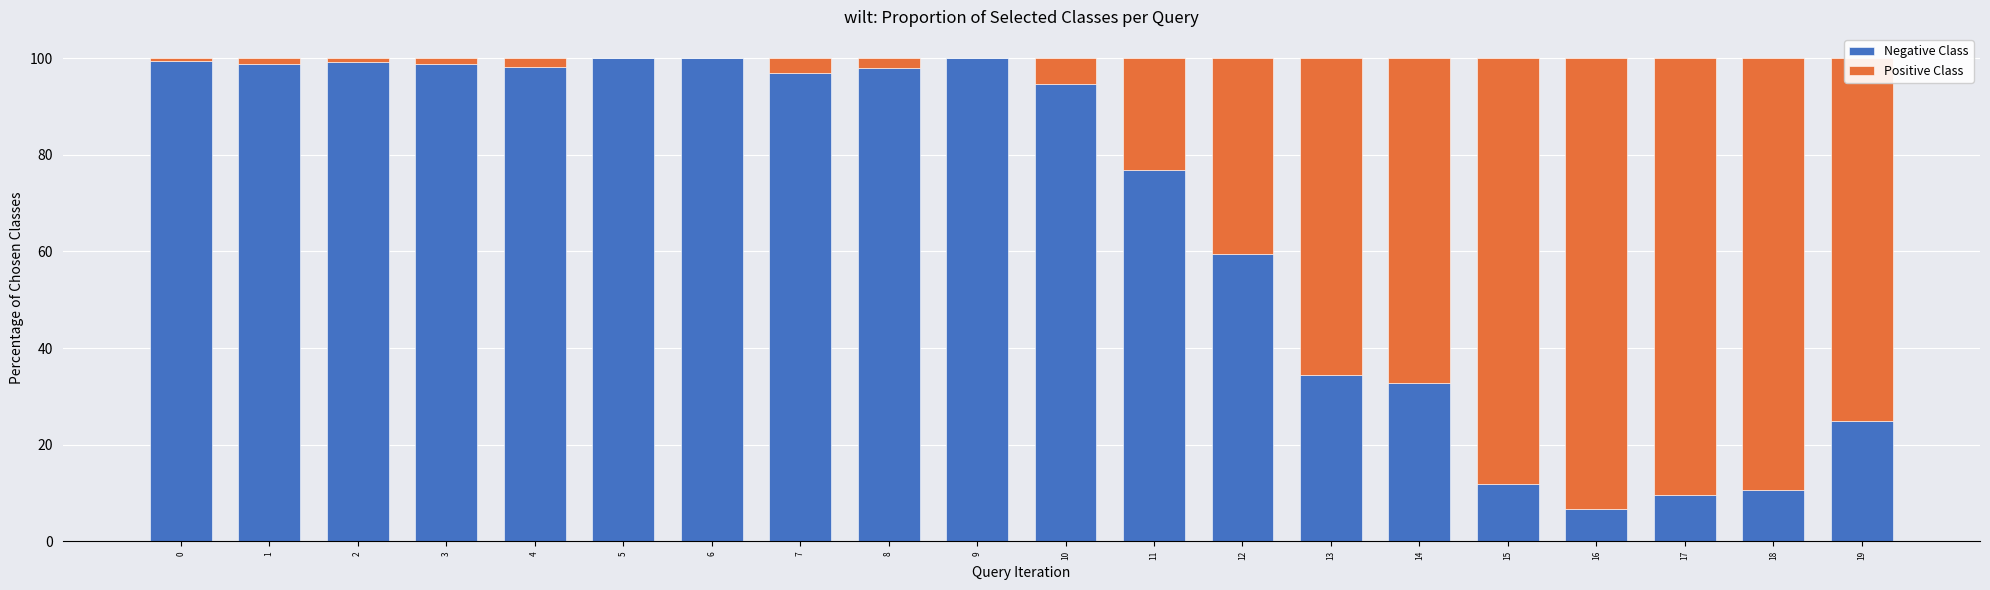

What is the total value across all series at 9?

100.0